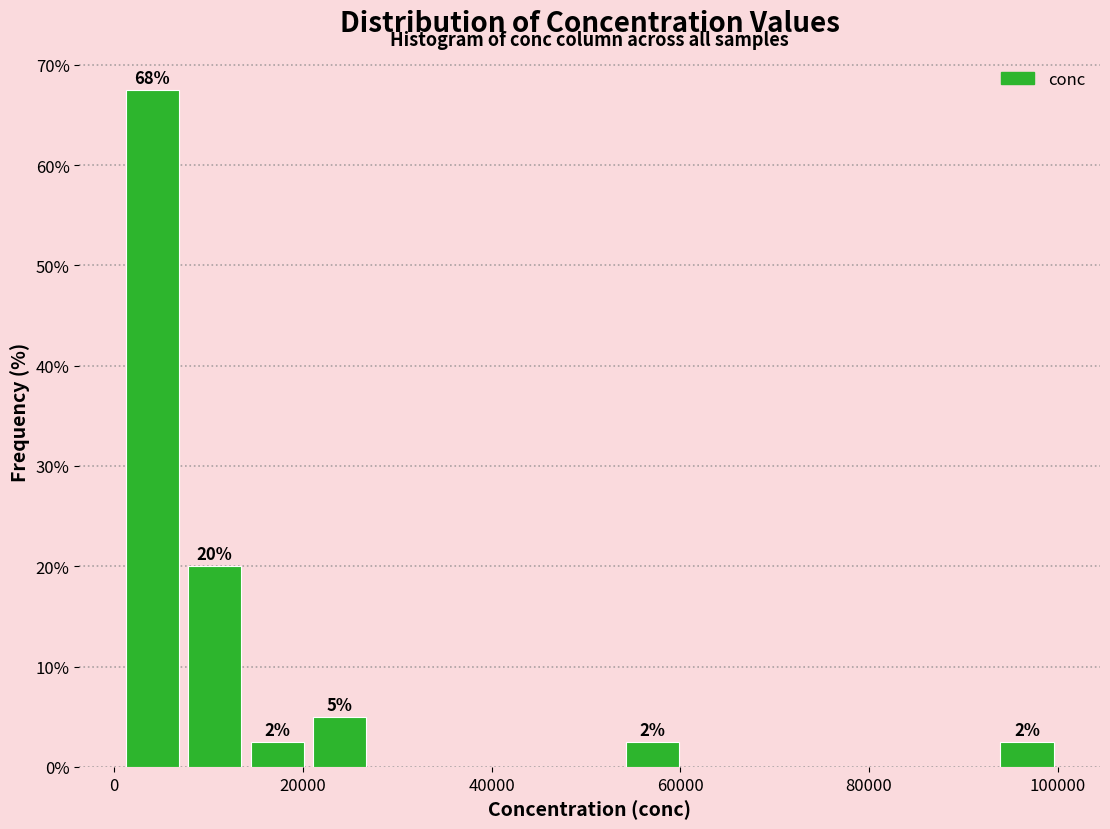

Read against the x-axis, roughly where is the centre of the tallest bar?

4000